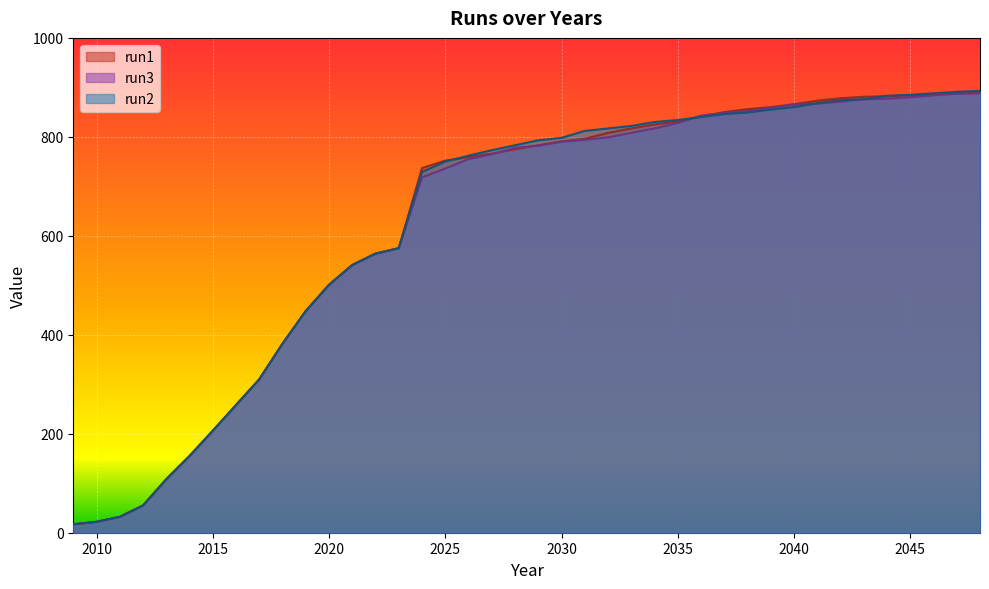

Rank the series by their average value, from highest to lowest.

run2, run1, run3